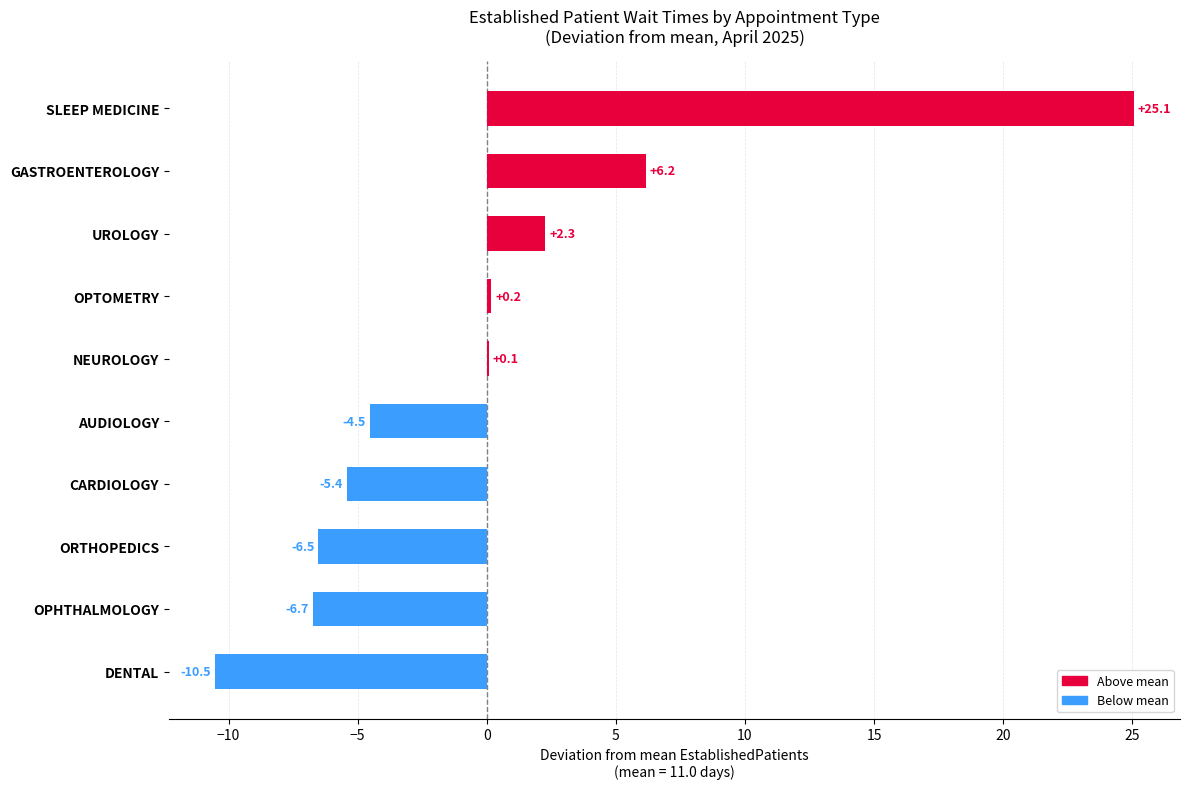

Reading top to bottom, what are all the values shown in this chart?

SLEEP MEDICINE=25.1	GASTROENTEROLOGY=6.2	UROLOGY=2.3	OPTOMETRY=0.2	NEUROLOGY=0.1	AUDIOLOGY=-4.5	CARDIOLOGY=-5.4	ORTHOPEDICS=-6.5	OPHTHALMOLOGY=-6.7	DENTAL=-10.5